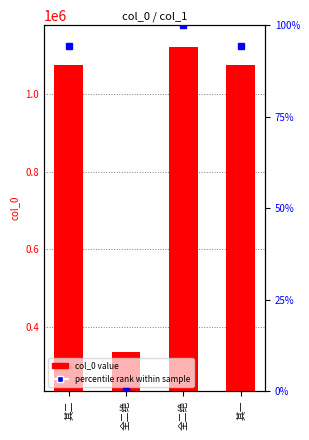

How many groups of bars are there?

4